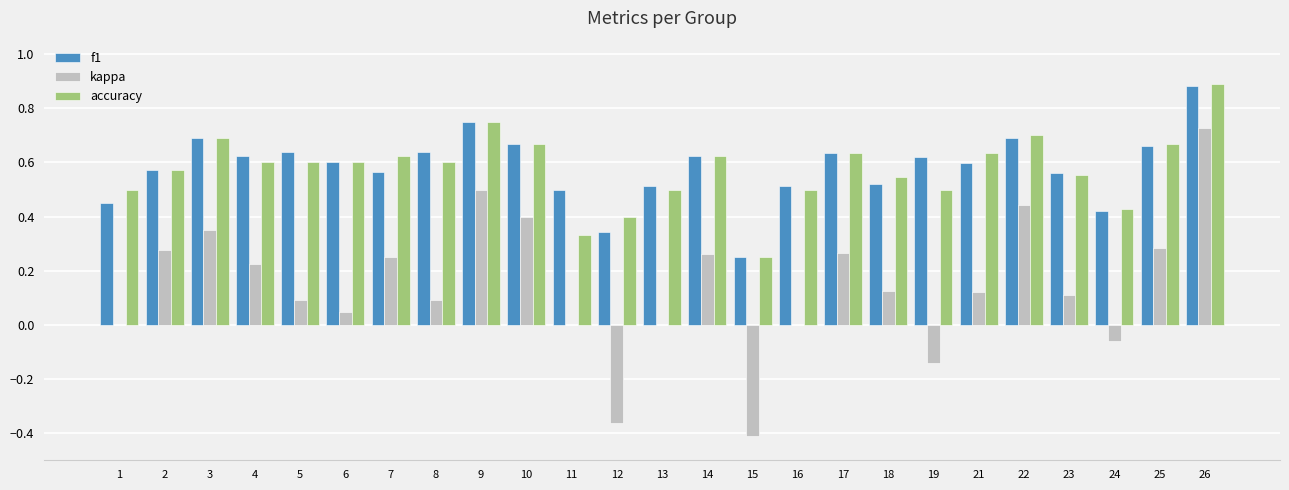

What is the total value across all series at 14?

1.5